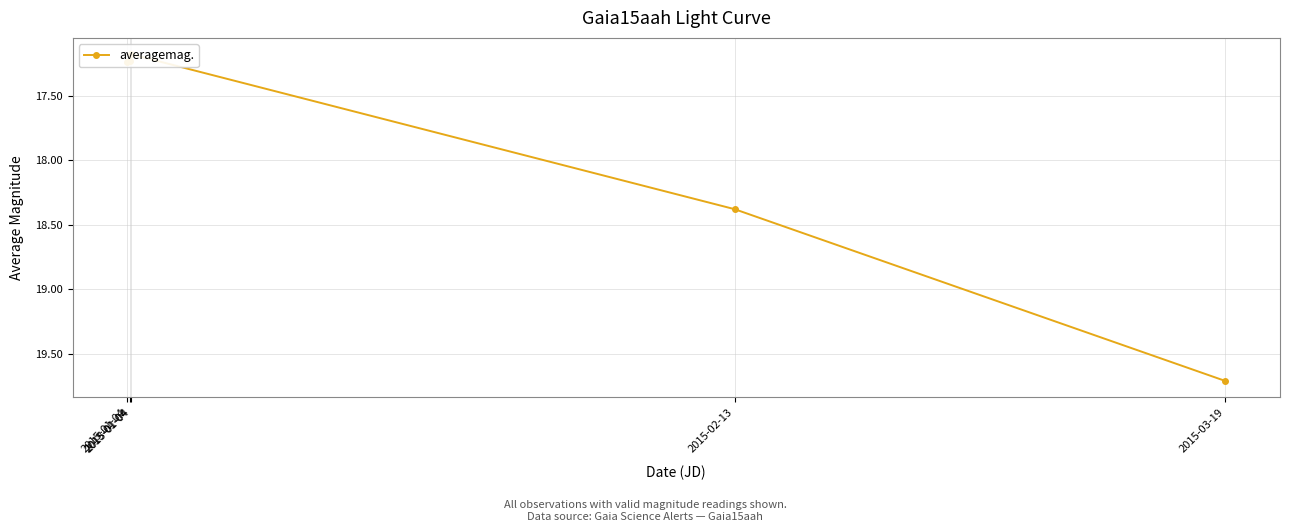

Between 2015-02-13 and 2015-01-04, which is larger?

2015-02-13